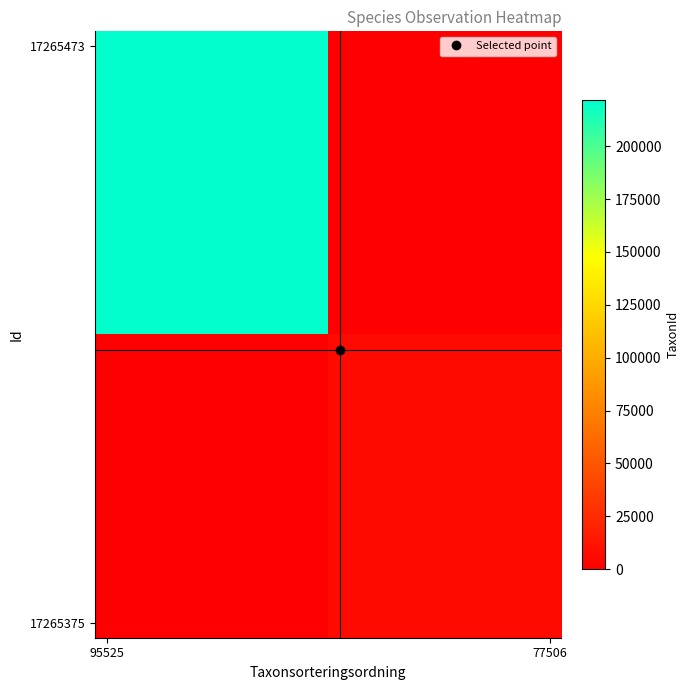

At how many categories does at least one series exceed 15701?

10